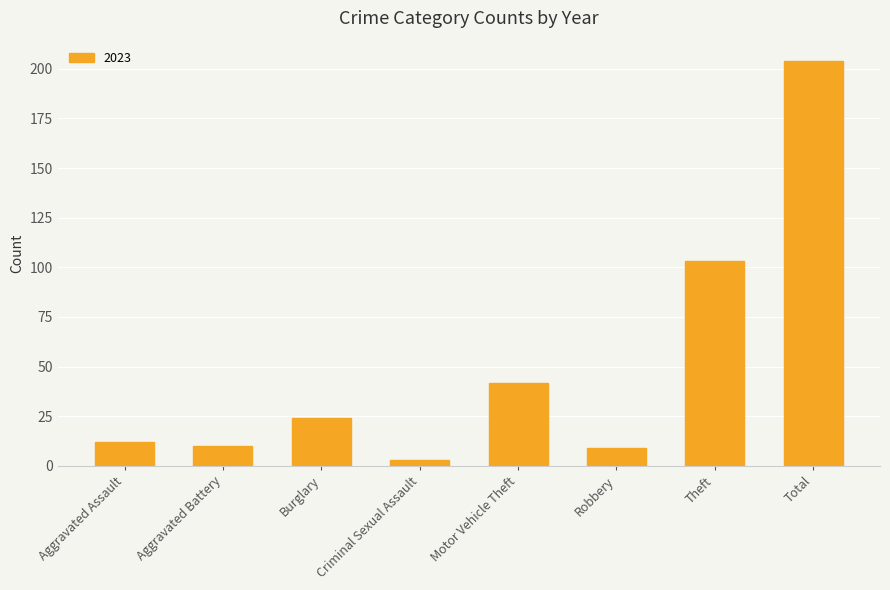

Count the number of categories in the chart.

8